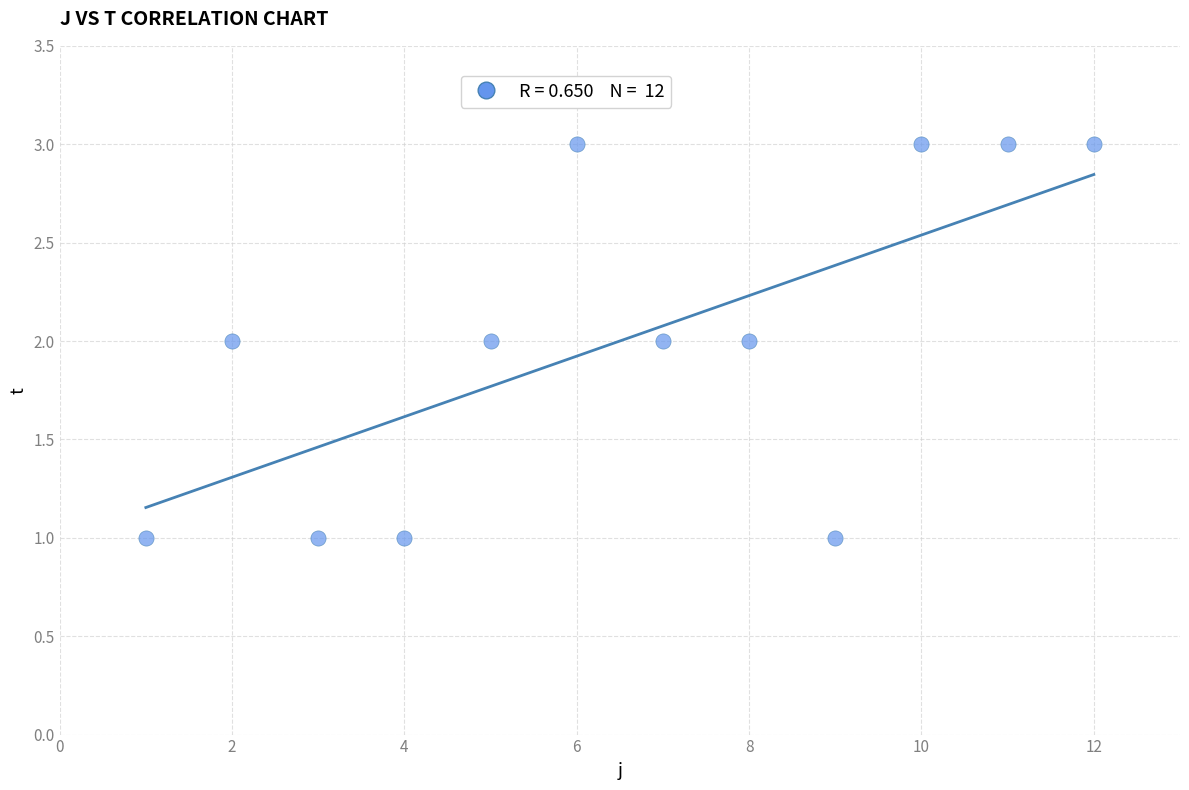

What is the range of X values (max minus min)?

11